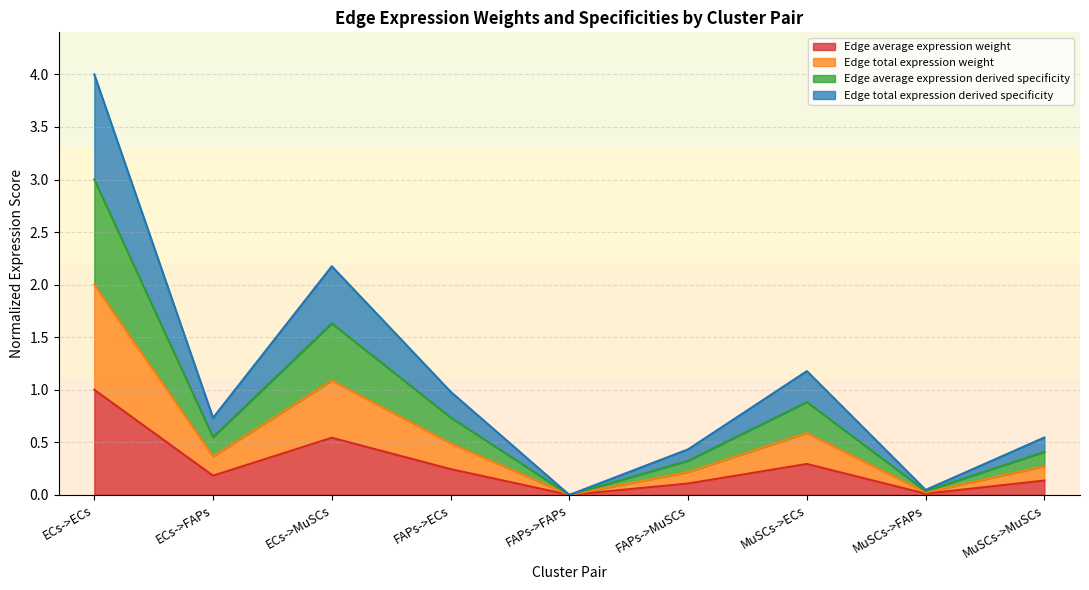

Which series has the widest spread of values?

Edge total expression derived specificity